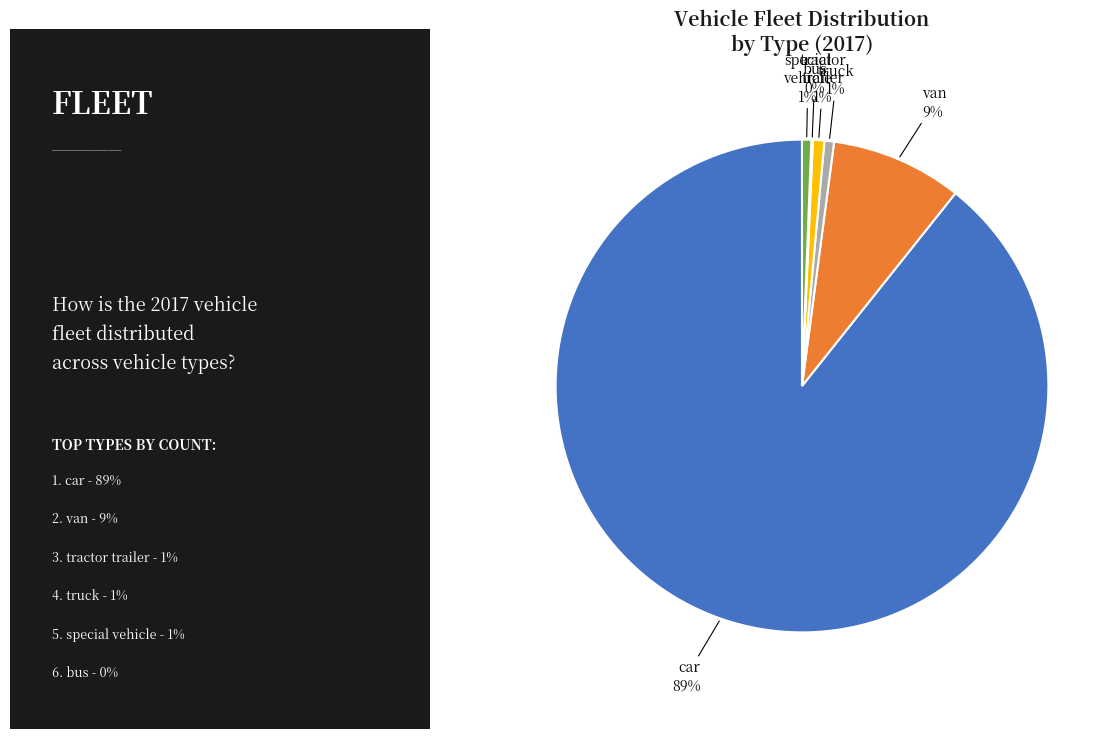

To the nearest percent, what is the average slice percentage?

17%